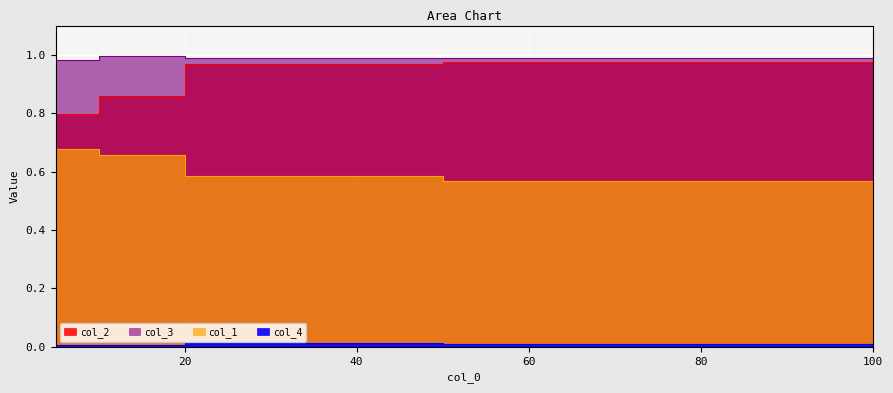

True or false: col_1 has more than 2 points higher than both neighbors.

False